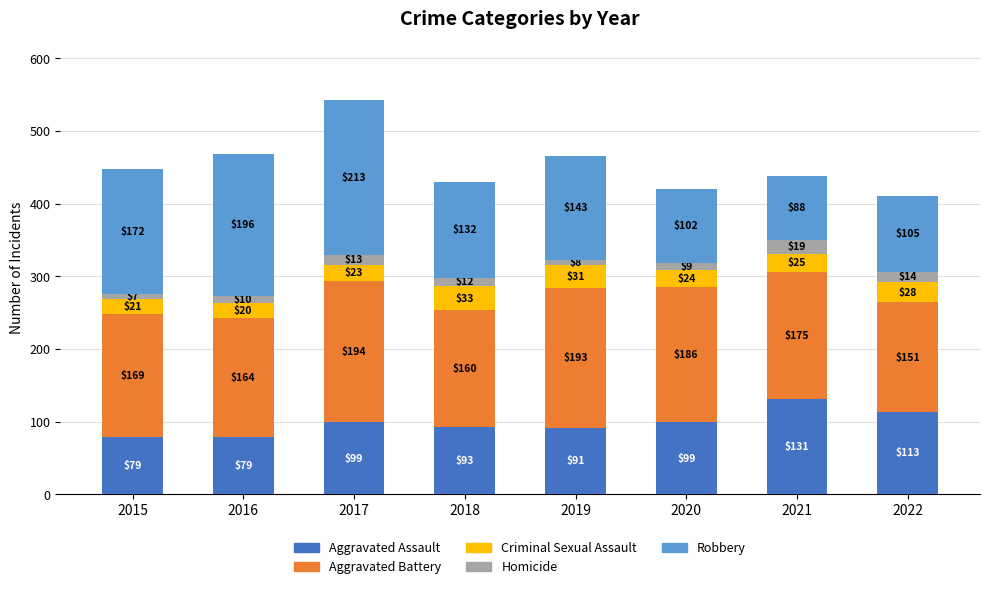

Does the chart contain any negative values?

No